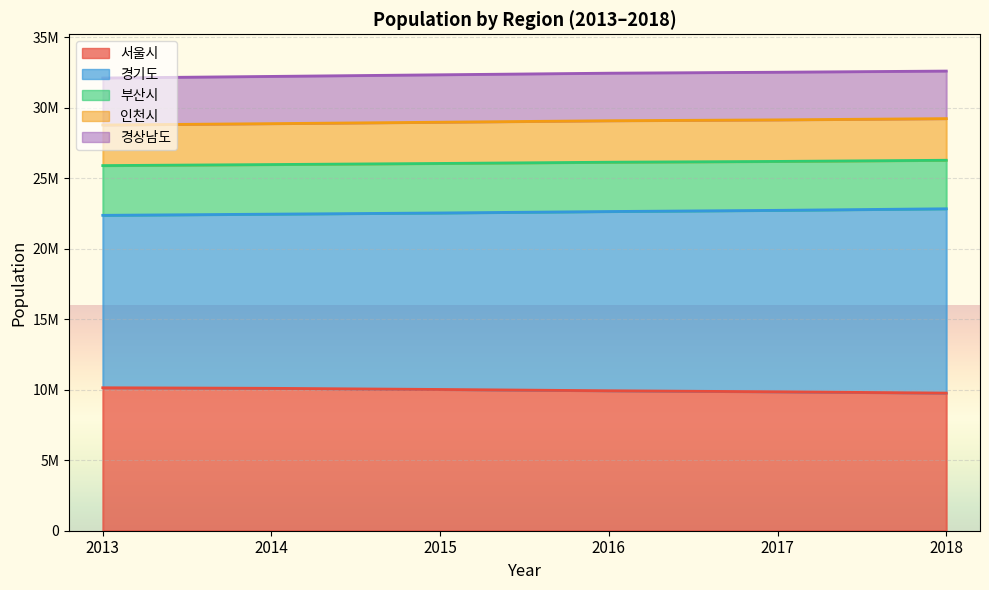

How many 서울시 values are between 9857426 and 10103233?

4